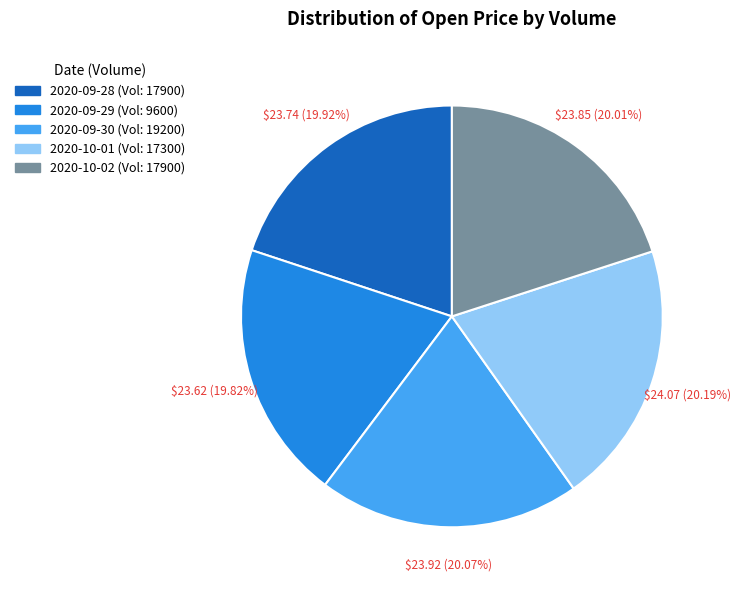

Is there a majority slice in this chart?

No